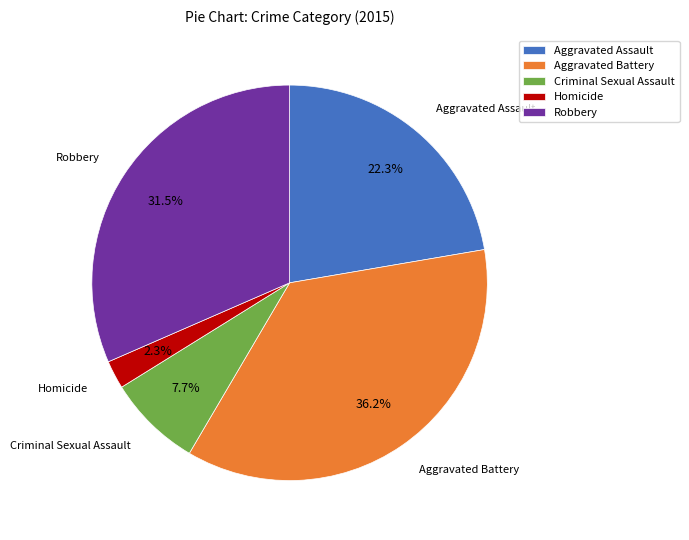

Is there any slice that represents more than half of the pie?

No